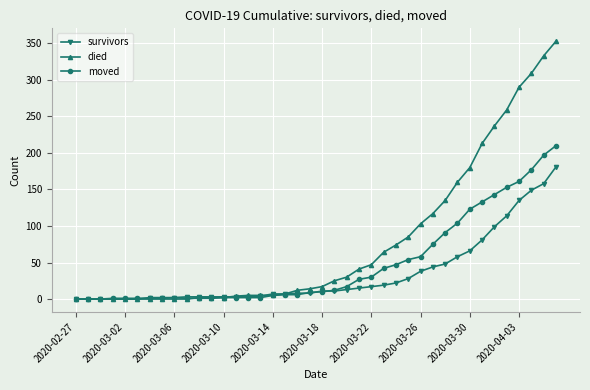

List the series in order of their peak value, highest first.

died, moved, survivors